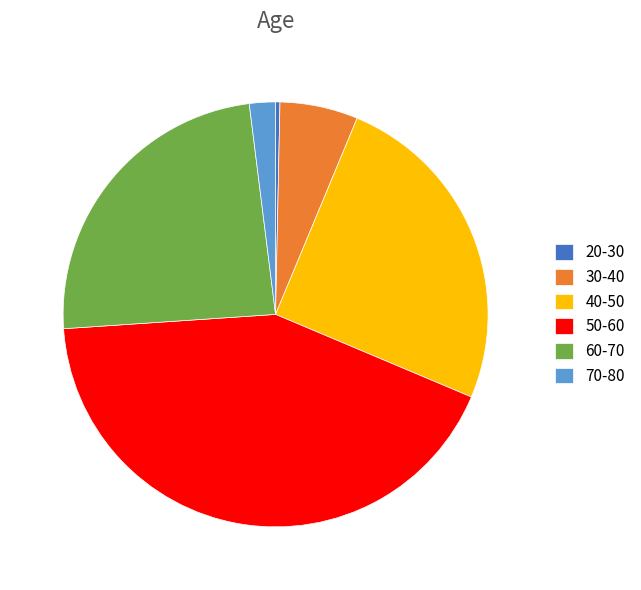

Which slice is the largest?

50-60